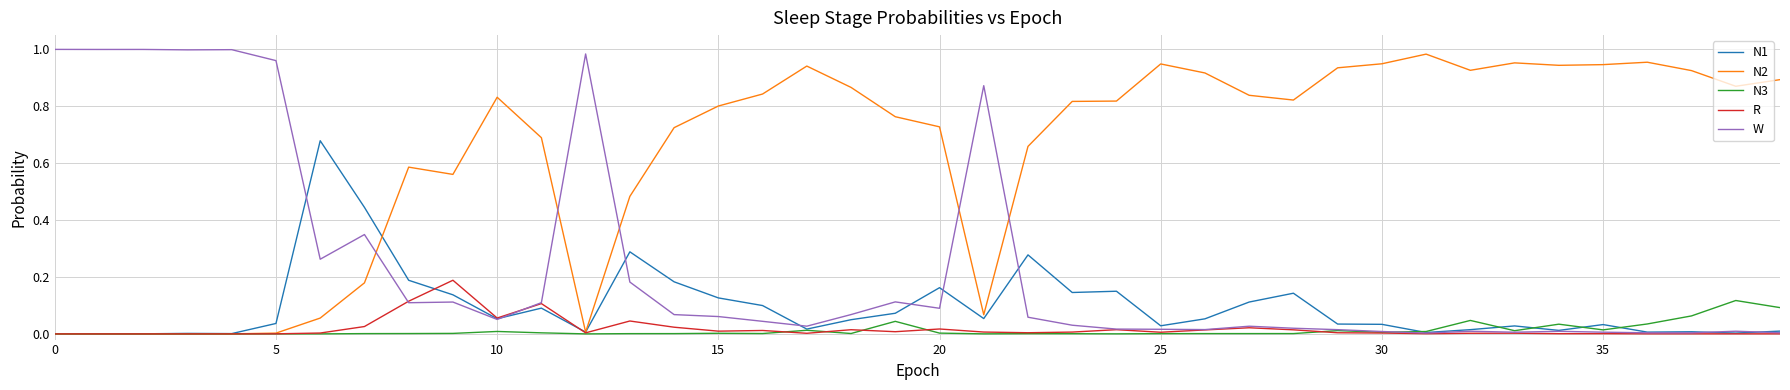

Which series has the largest total across all categories?

N2